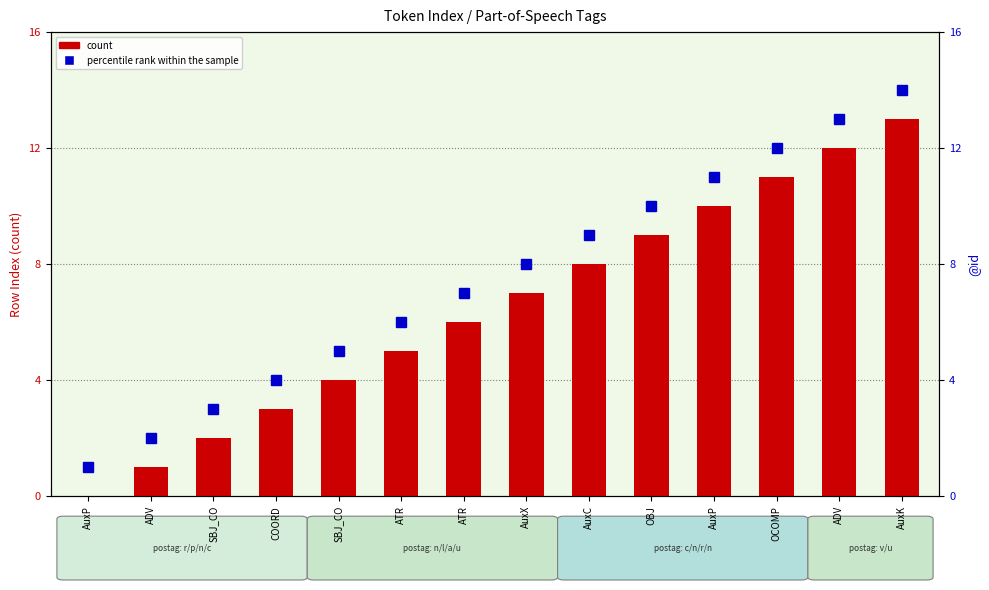

At which category does the chart reach its minimum across all series?

AuxP